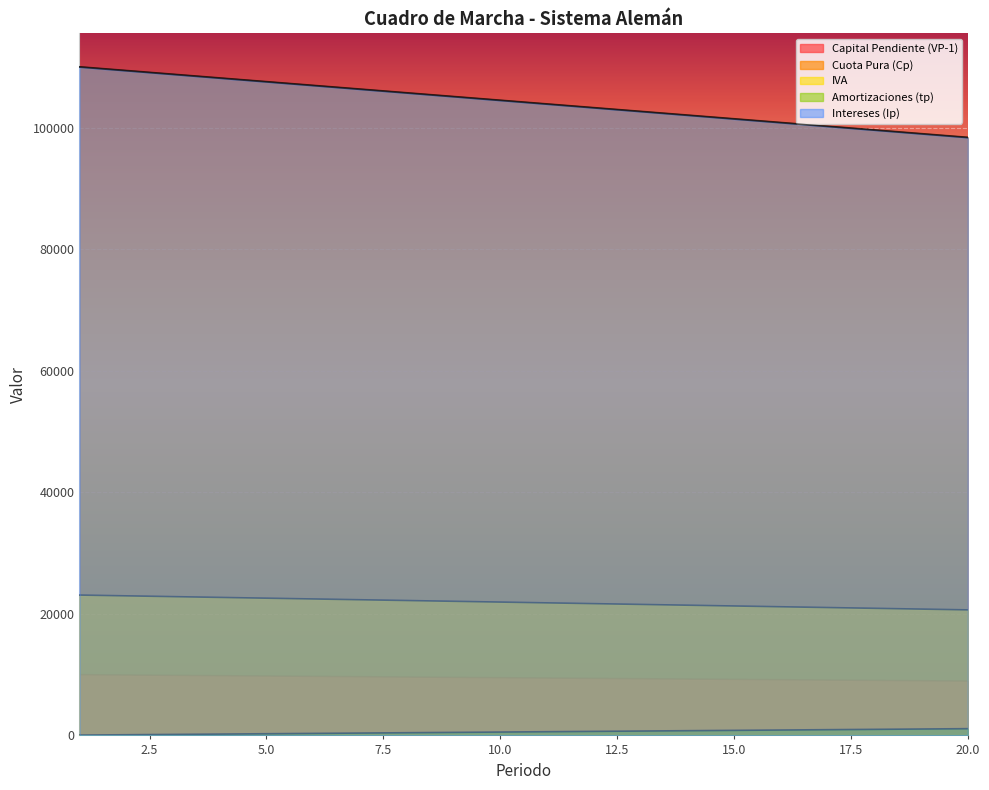

Which series changed the most between 18 and 19?

IVA